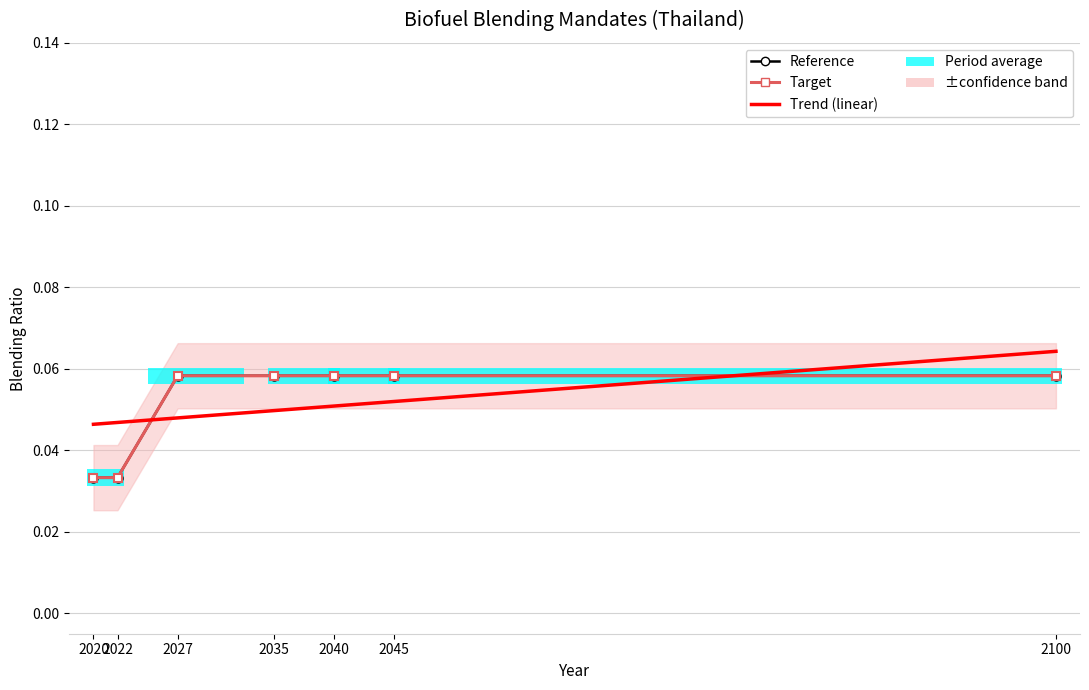

Between 2020 and 2100, which series saw the biggest shift?

Reference